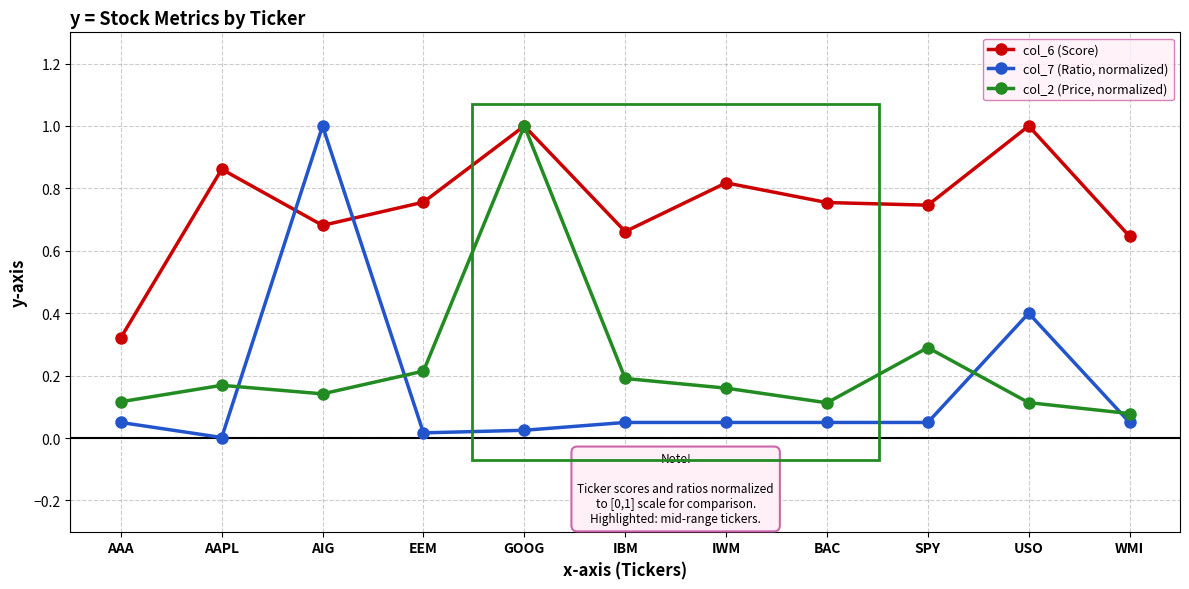

How many times do col_2 (Price, normalized) and col_7 (Ratio, normalized) cross each other?

4